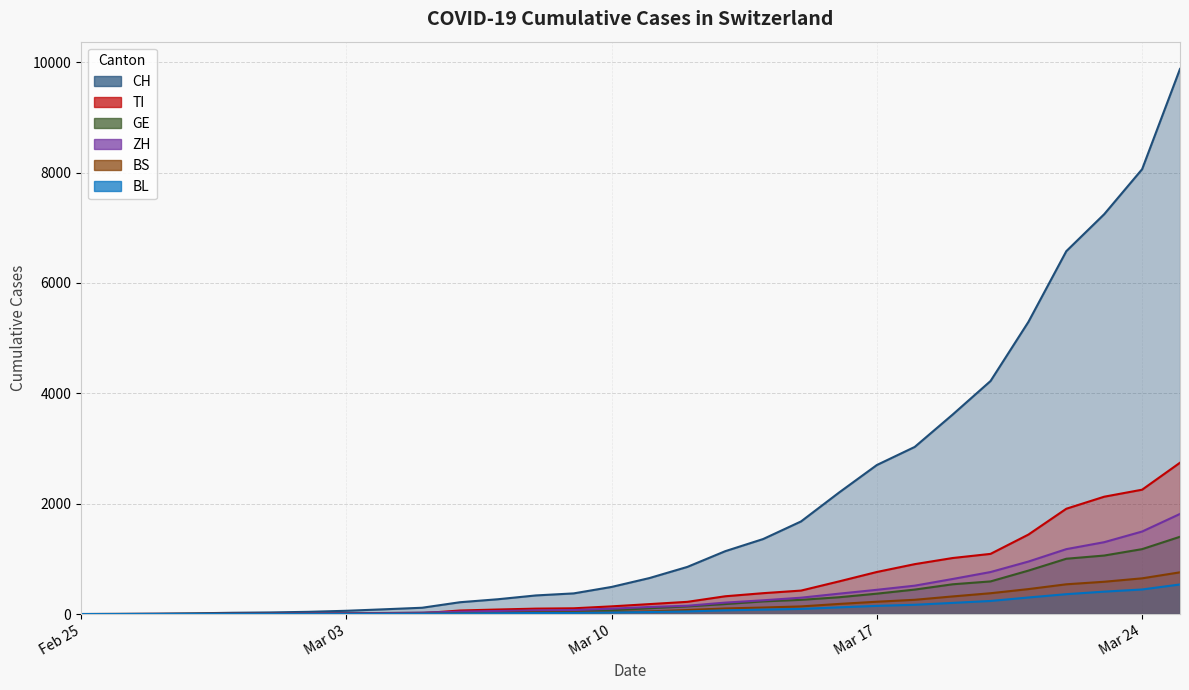

Between 2020-03-16 and 2020-02-28, which is larger?

2020-03-16